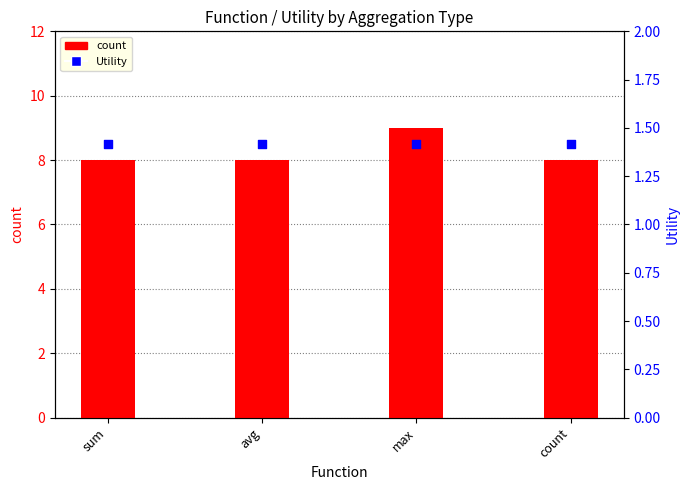

At how many categories does at least one series exceed 5?

4